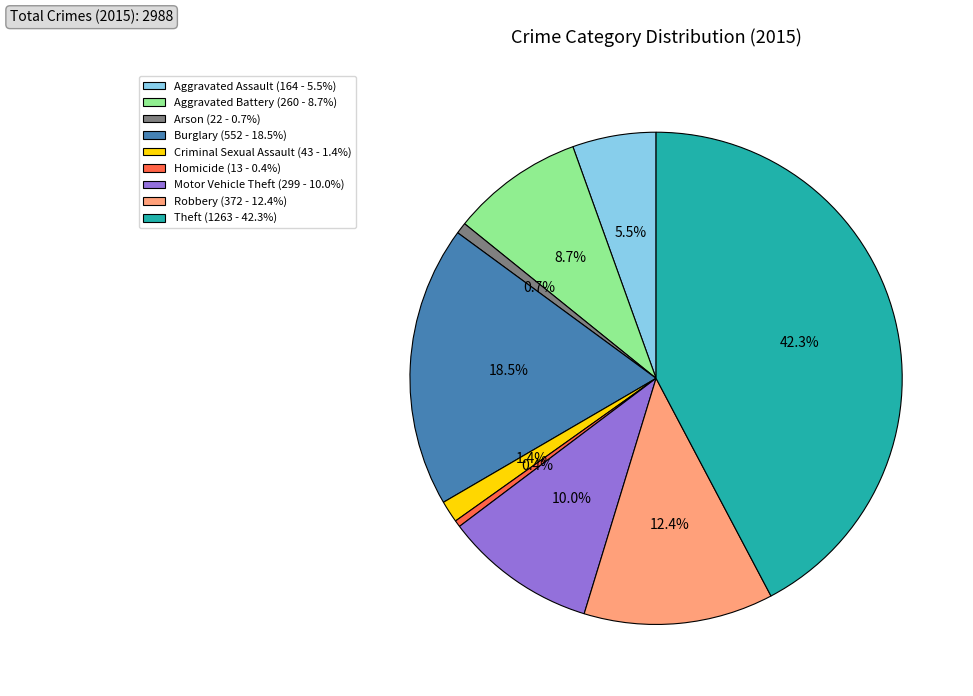

To the nearest percent, what percentage of the pie is Criminal Sexual Assault?

1%